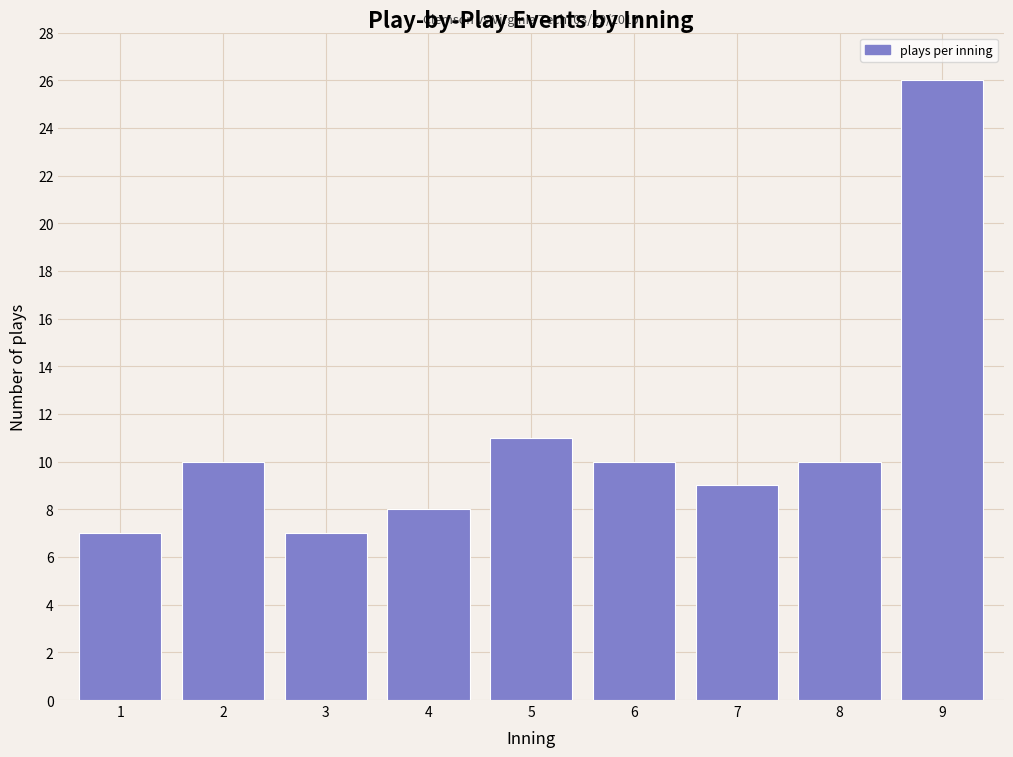

Reading left to right, extract all data points from this chart.

1=7	2=10	3=7	4=8	5=11	6=10	7=9	8=10	9=26